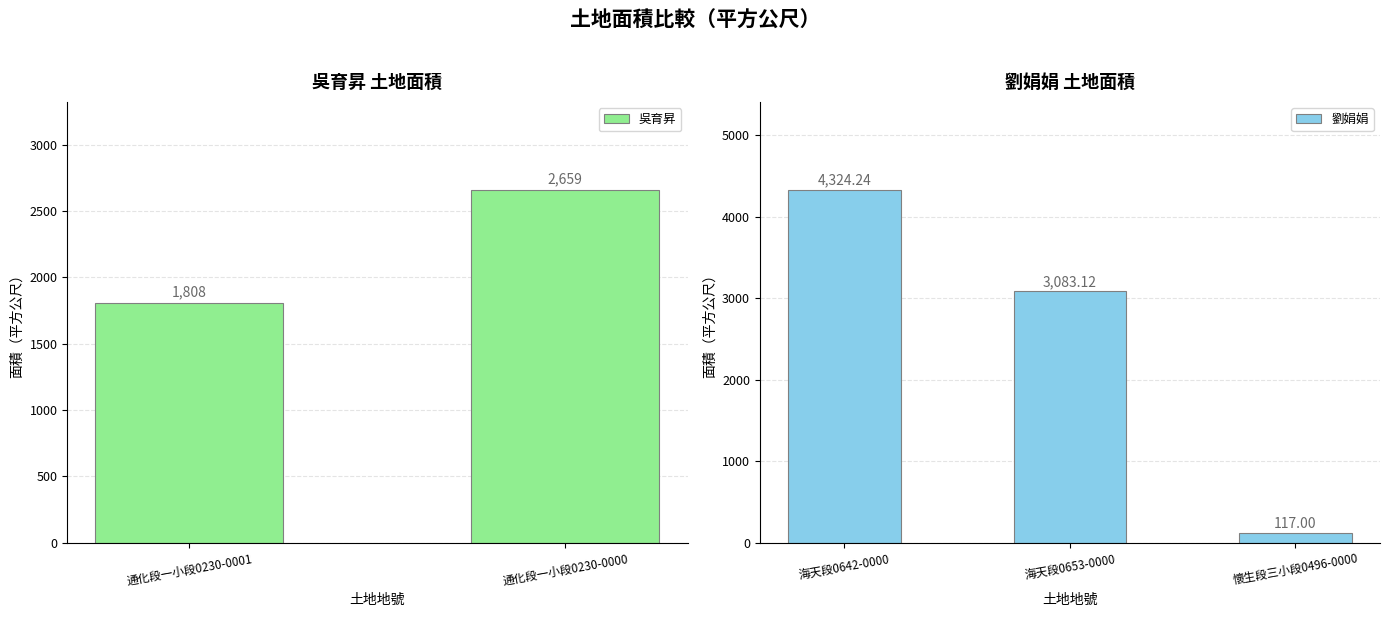

List the labels in order of 劉娟娟 value, smallest first.

懷生段三小段0496-0000, 海天段0653-0000, 海天段0642-0000